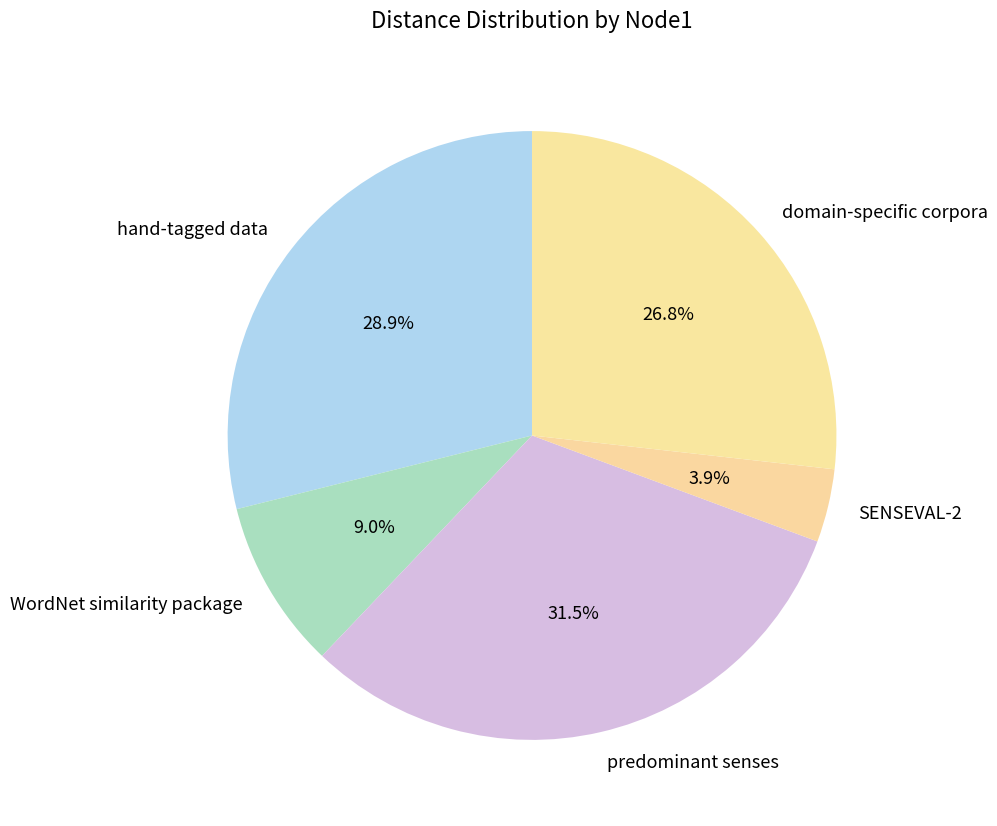

Approximately how many times larger is the value at SENSEVAL-2 compared to domain-specific corpora?

0.1